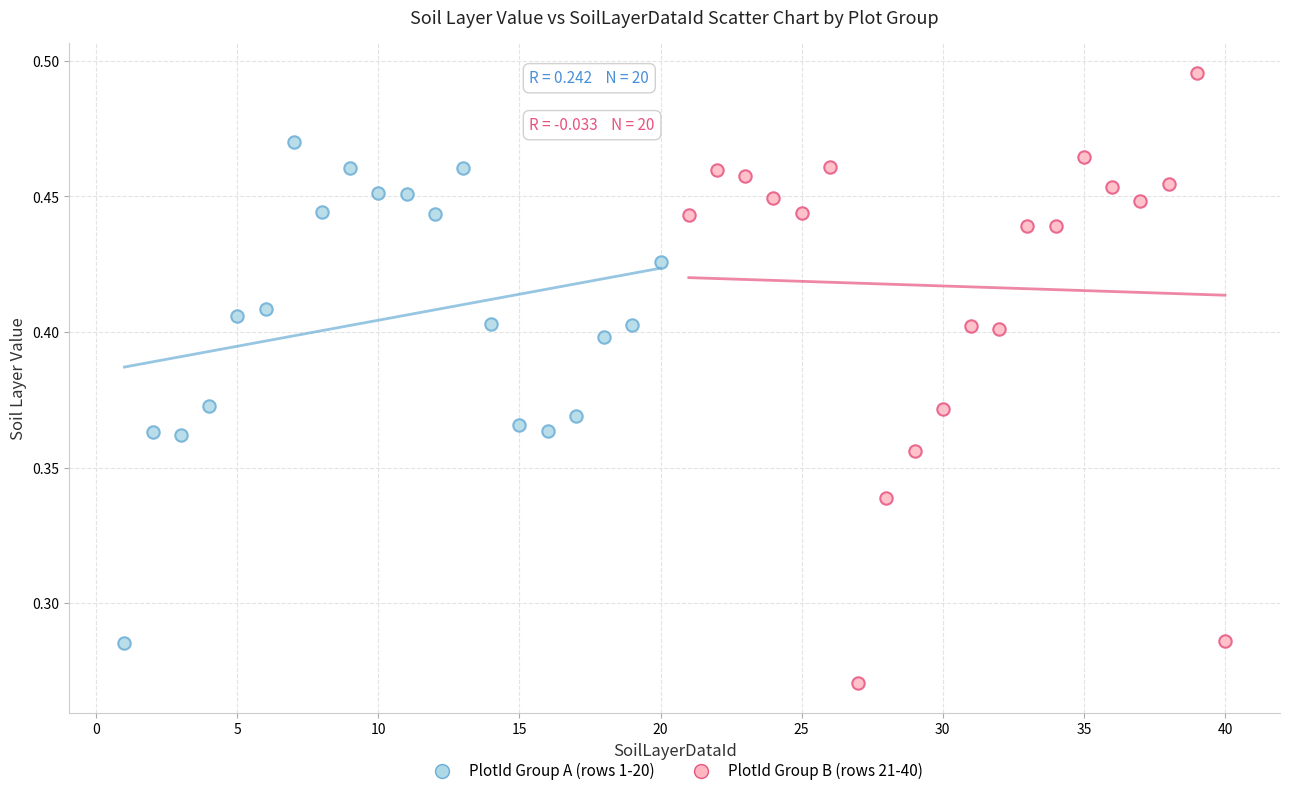

Which series contains the lowest Y value?

PlotId Group B (rows 21-40)